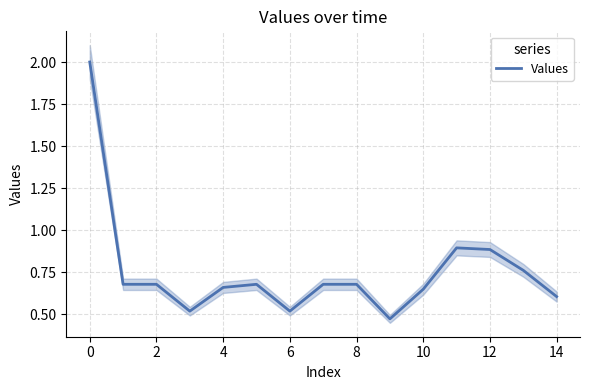

Does the chart have visible grid lines?

Yes